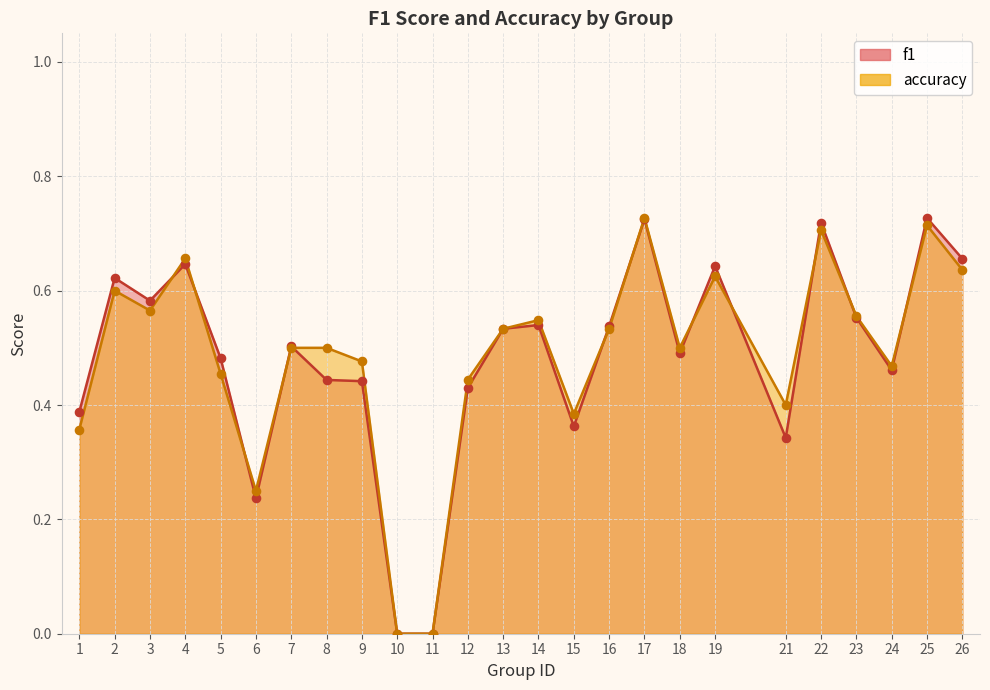

Which series reaches the minimum Y coordinate?

f1